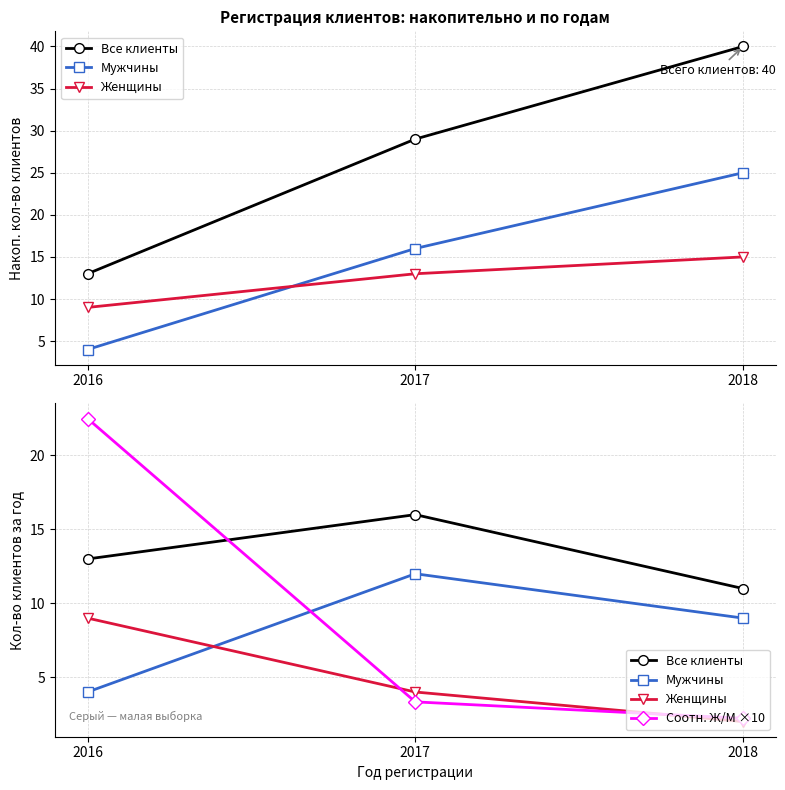

What is the minimum value shown in the chart?

2.0